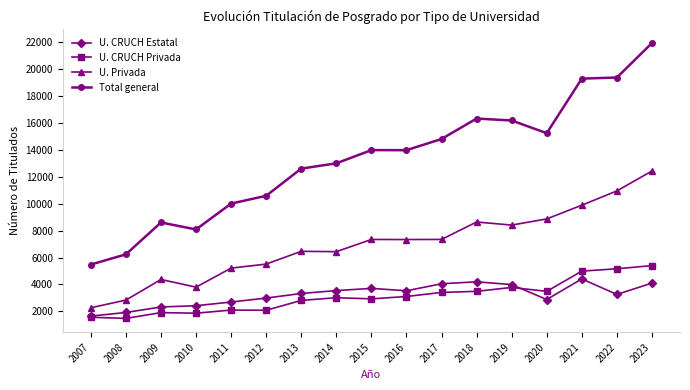

Where is the first local maximum for U. Privada?

2009